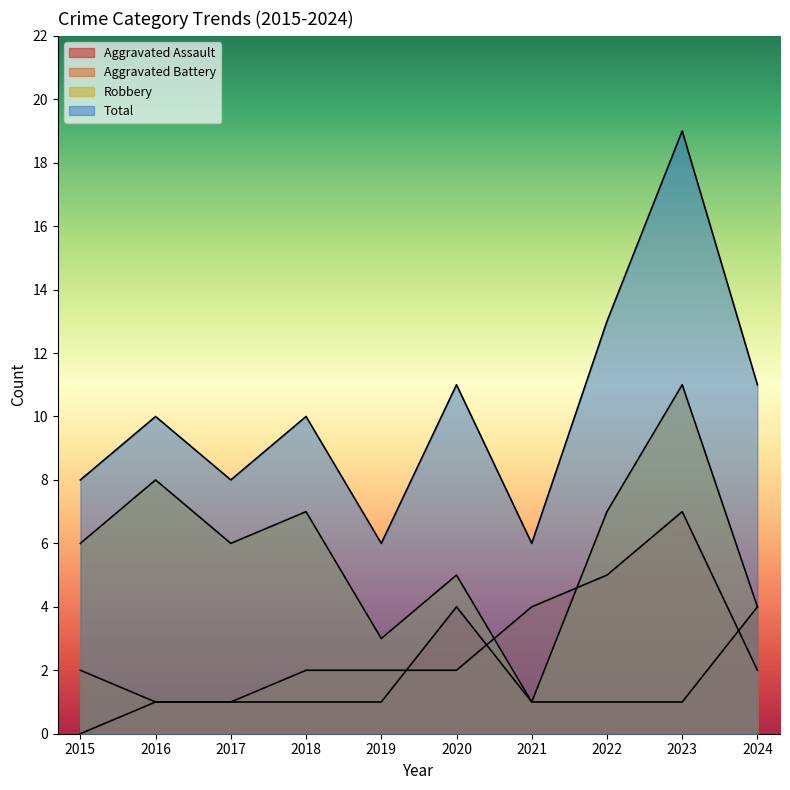

What is the highest value of the Aggravated Assault series?

4